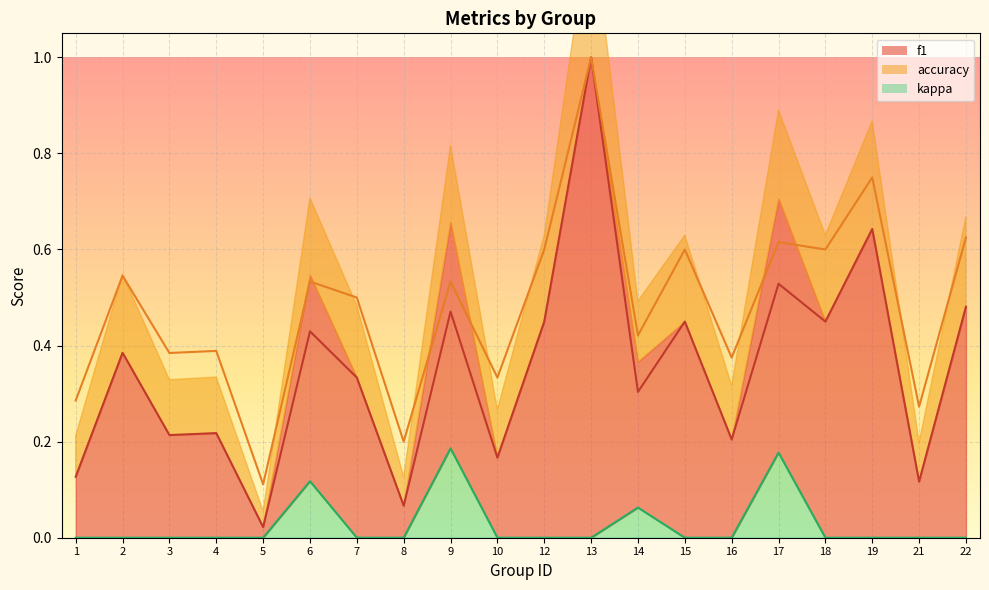

Where is the first local maximum for kappa?

6